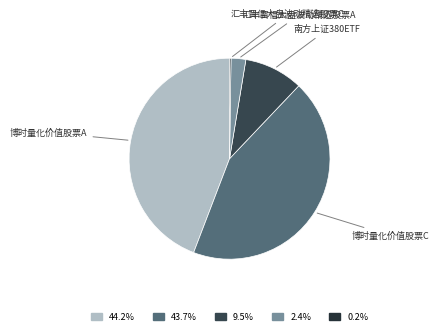

Does any single category account for the majority?

No